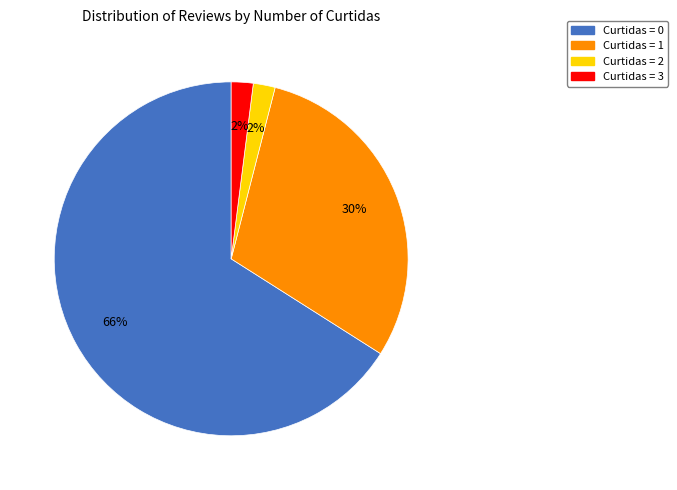

Do Curtidas = 2 and Curtidas = 1 together represent more than half of the pie?

No